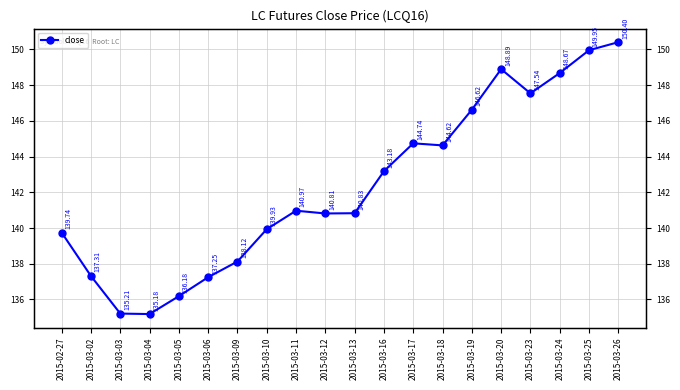

The chart shows a value of 53.2 at 2015-03-23. True or false?

False